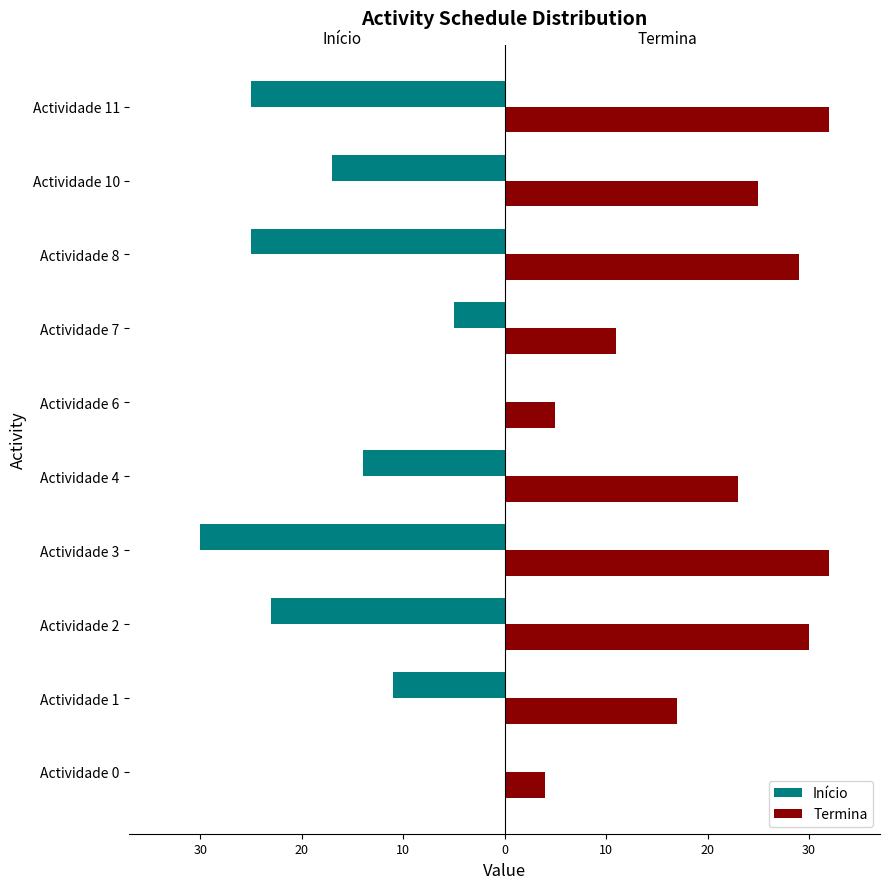

What are all the series names shown in the legend?

Início, Termina